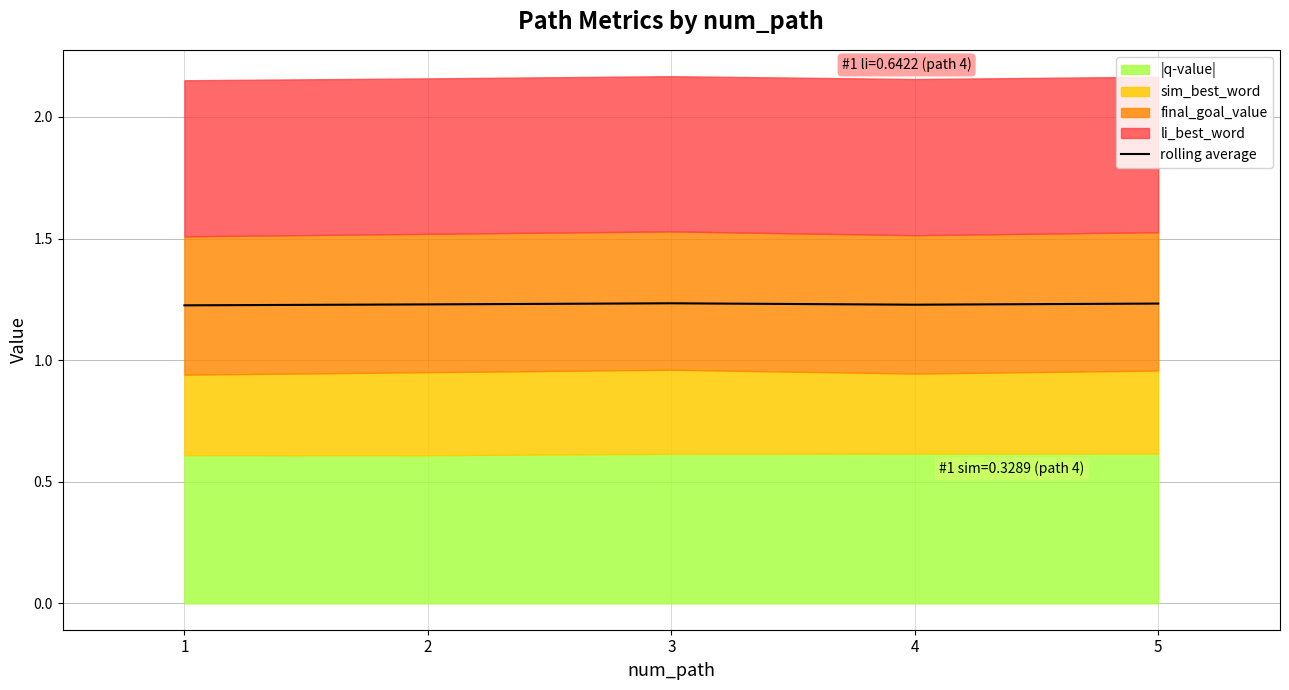

How many values are between 1 and 2?

5